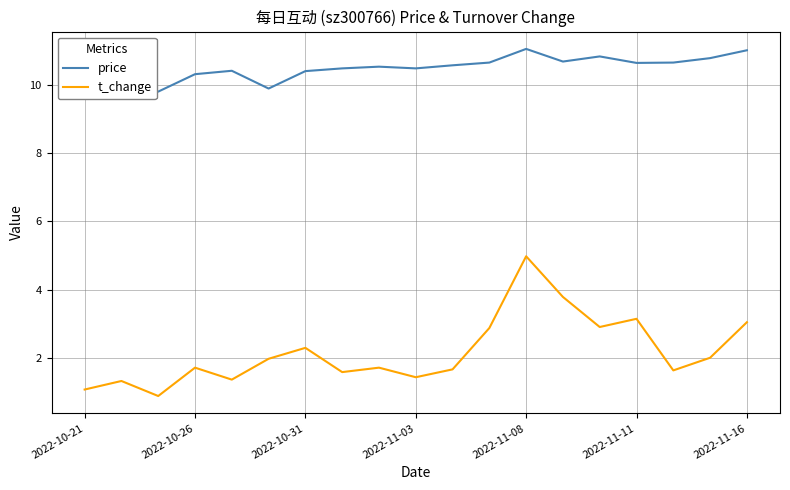

What is the difference between the maximum and minimum values in the t_change series?

4.1